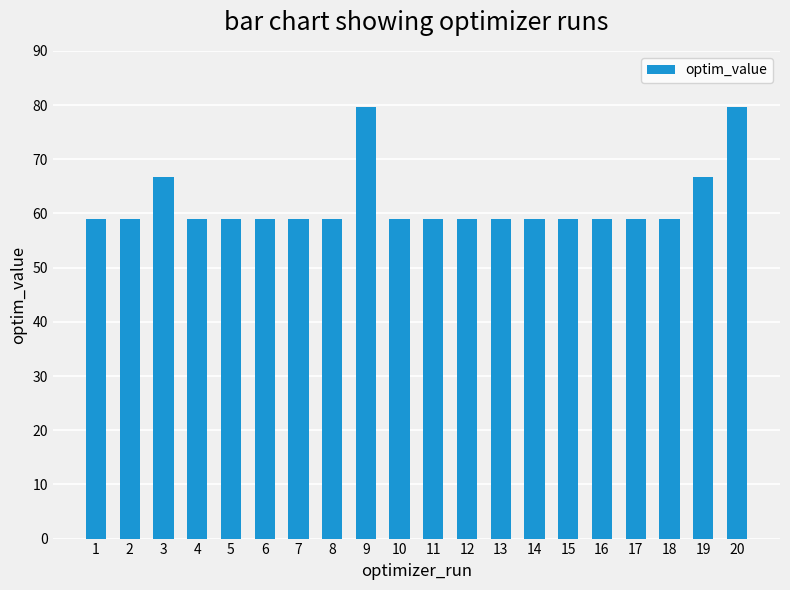

What is the ratio of the value at 15 to the value at 4?

1.0